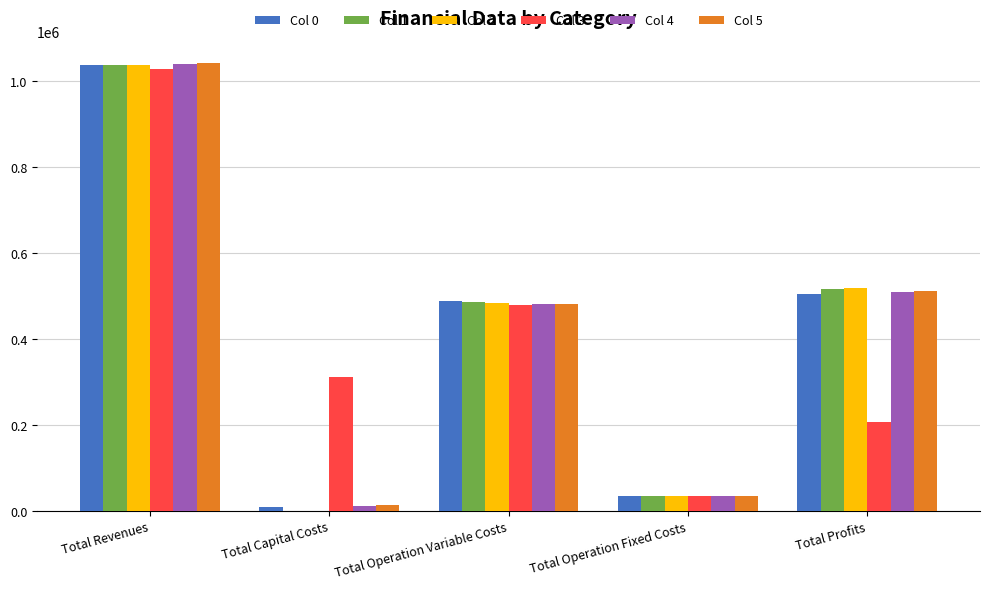

What value does the Col 5 series have at Total Operation Variable Costs?

481974.0